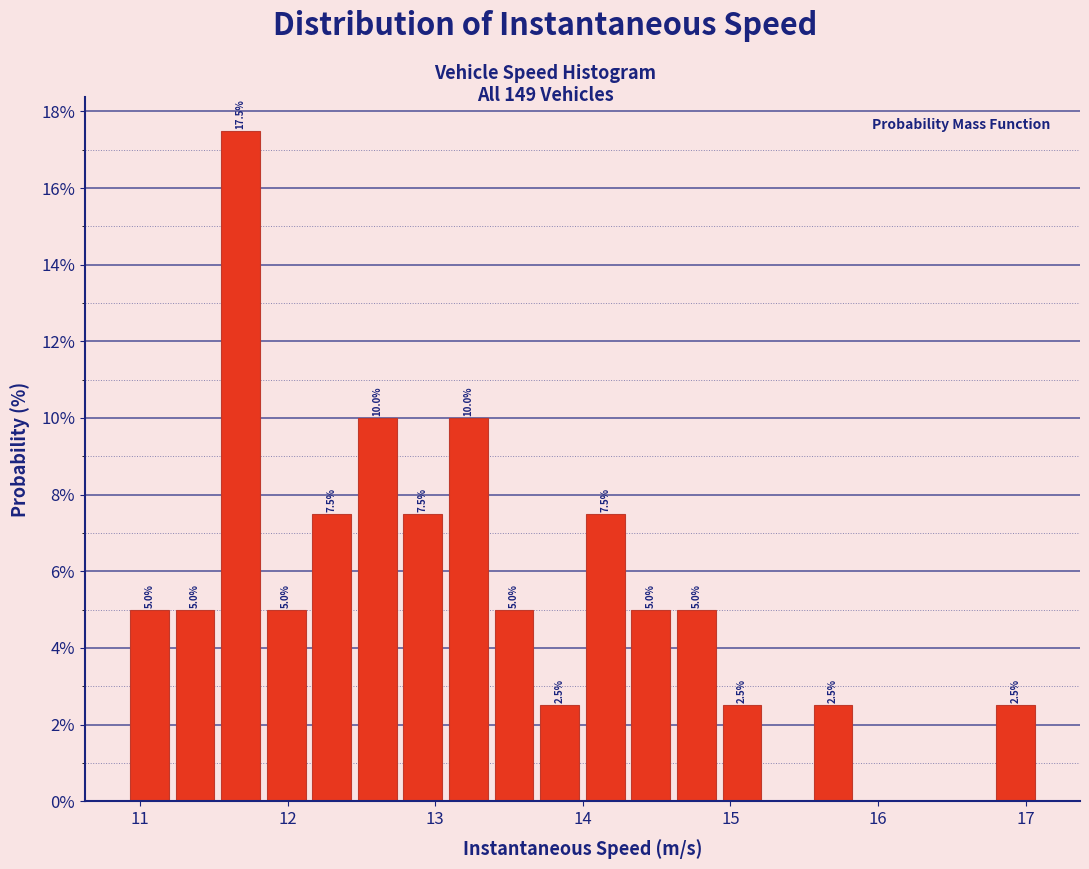

Read against the x-axis, roughly where is the centre of the tallest bar?

11.7